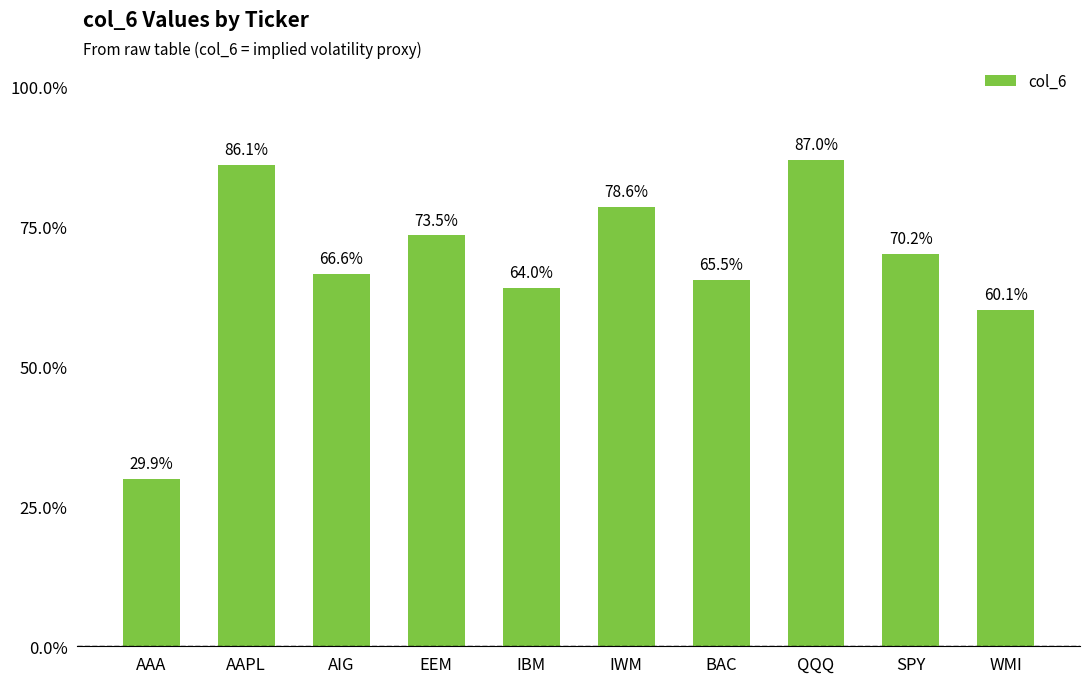

What is the sum of all values?

6.8